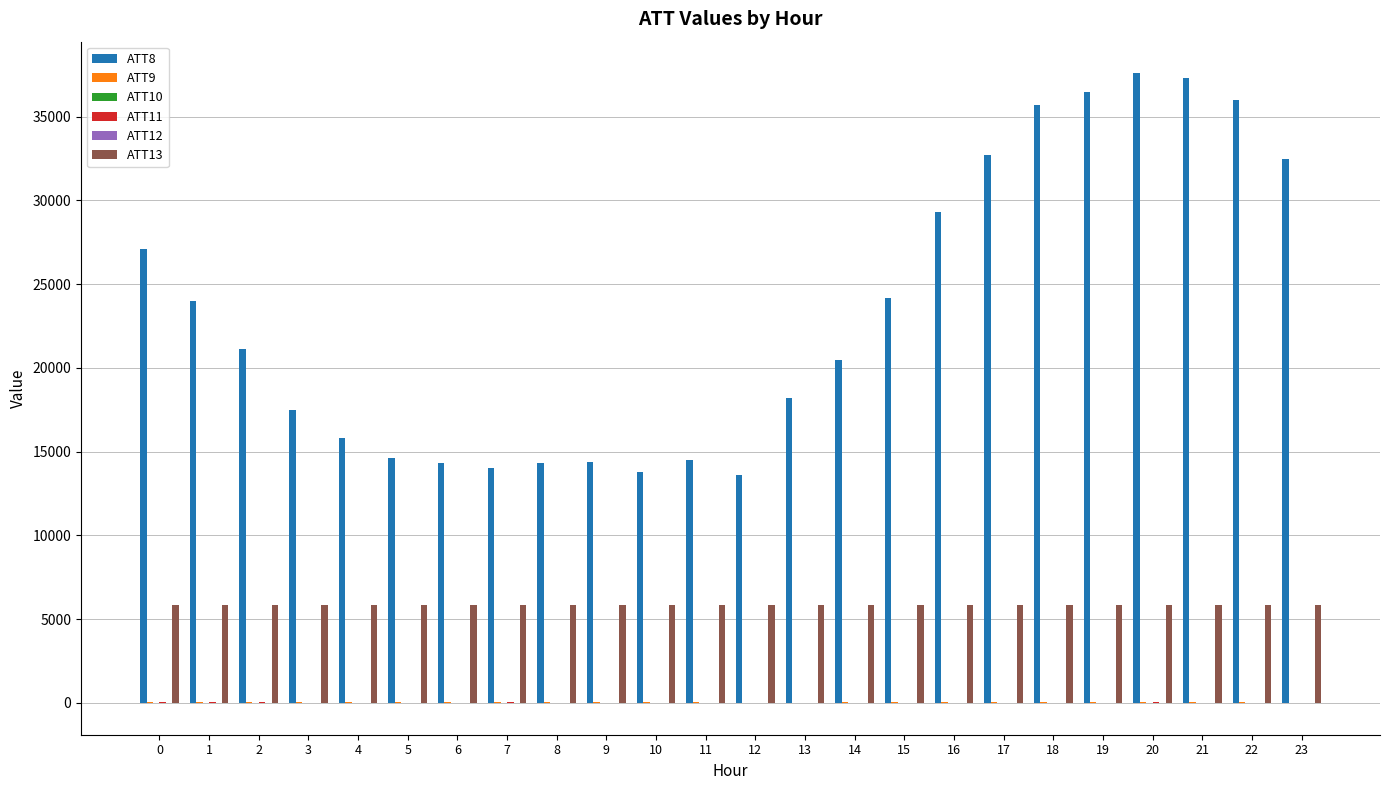

What is the greatest value displayed?

37600.0